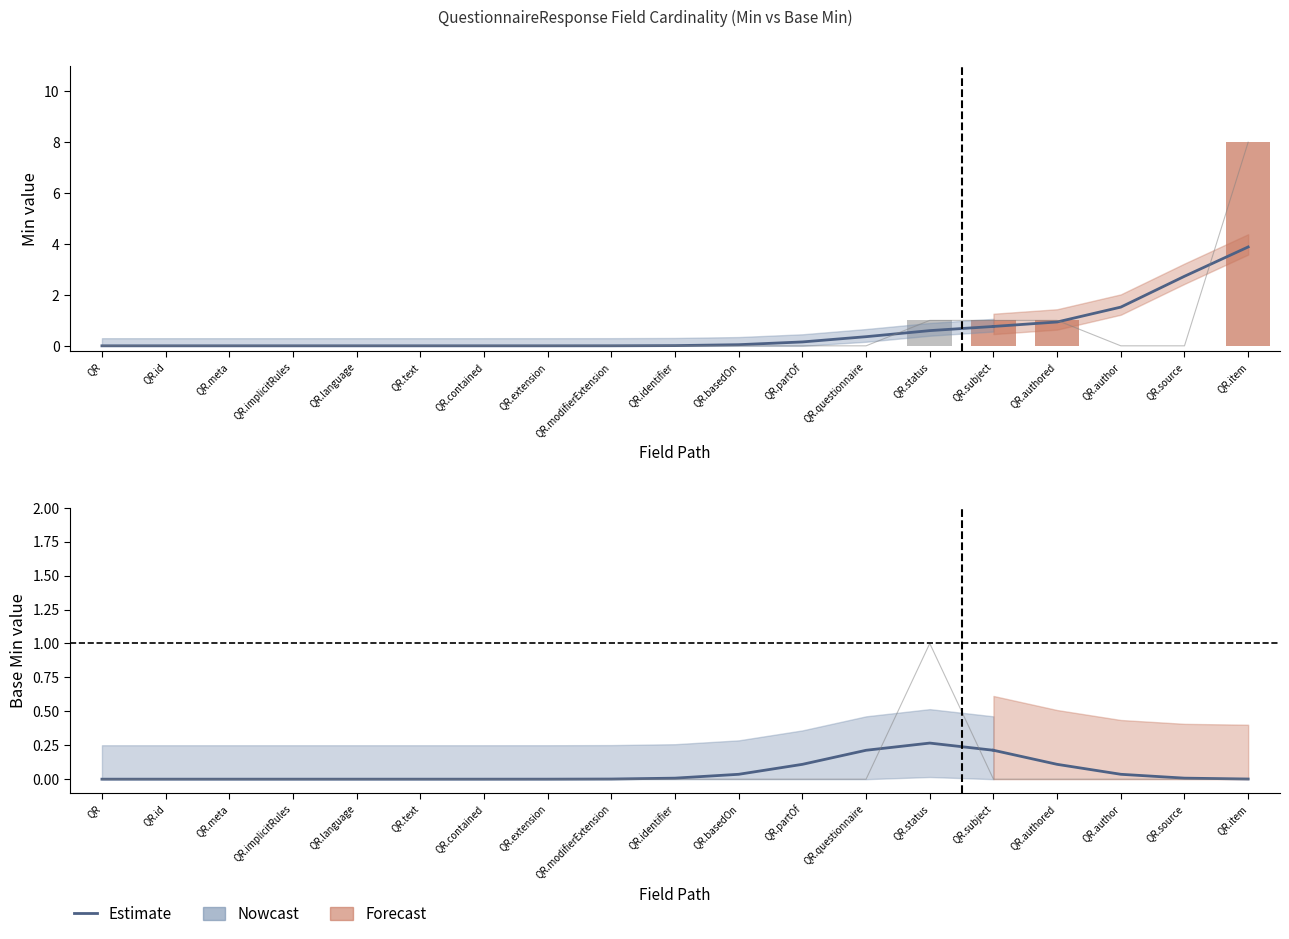

What is the difference between the second highest and minimum values?

0.2